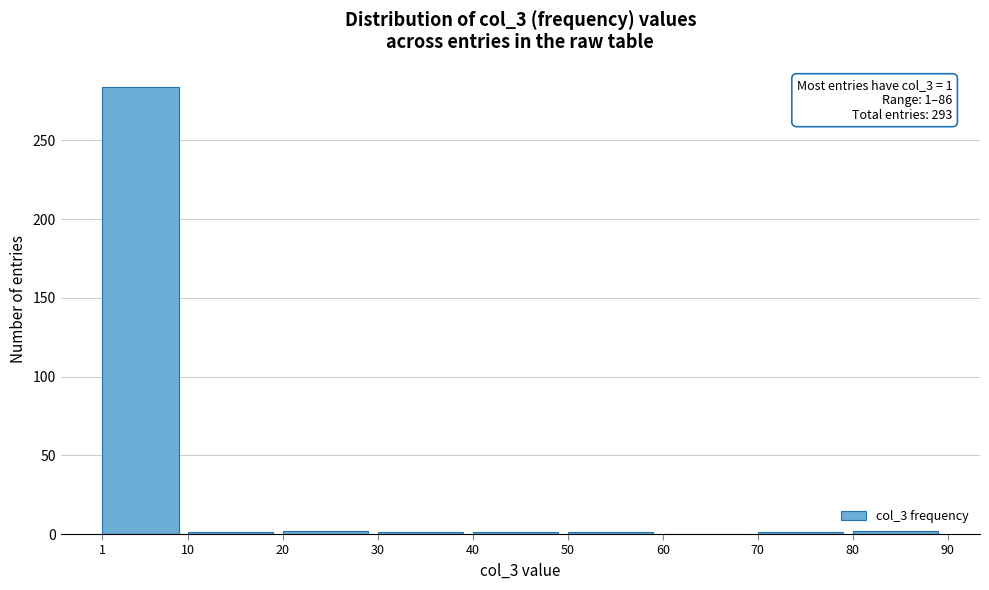

Which range on the x-axis has the tallest bar?

1 to 10